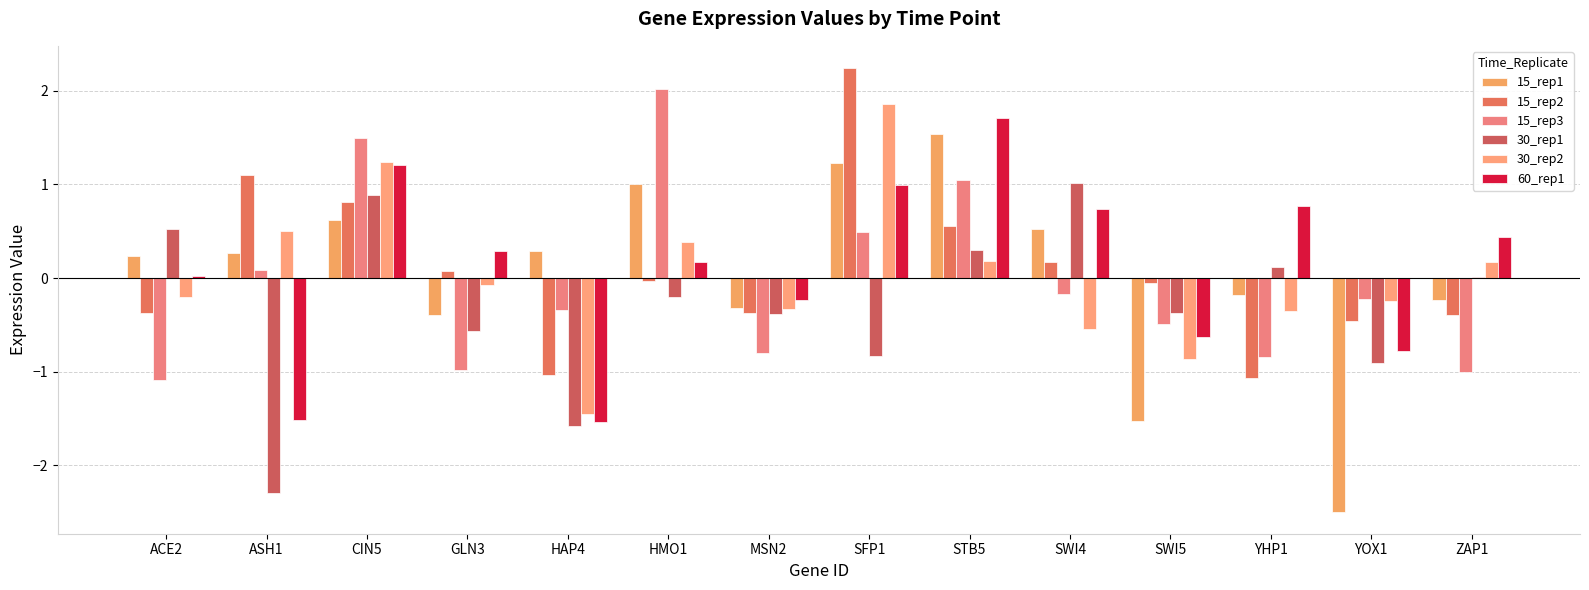

Count the number of data series in this chart.

6